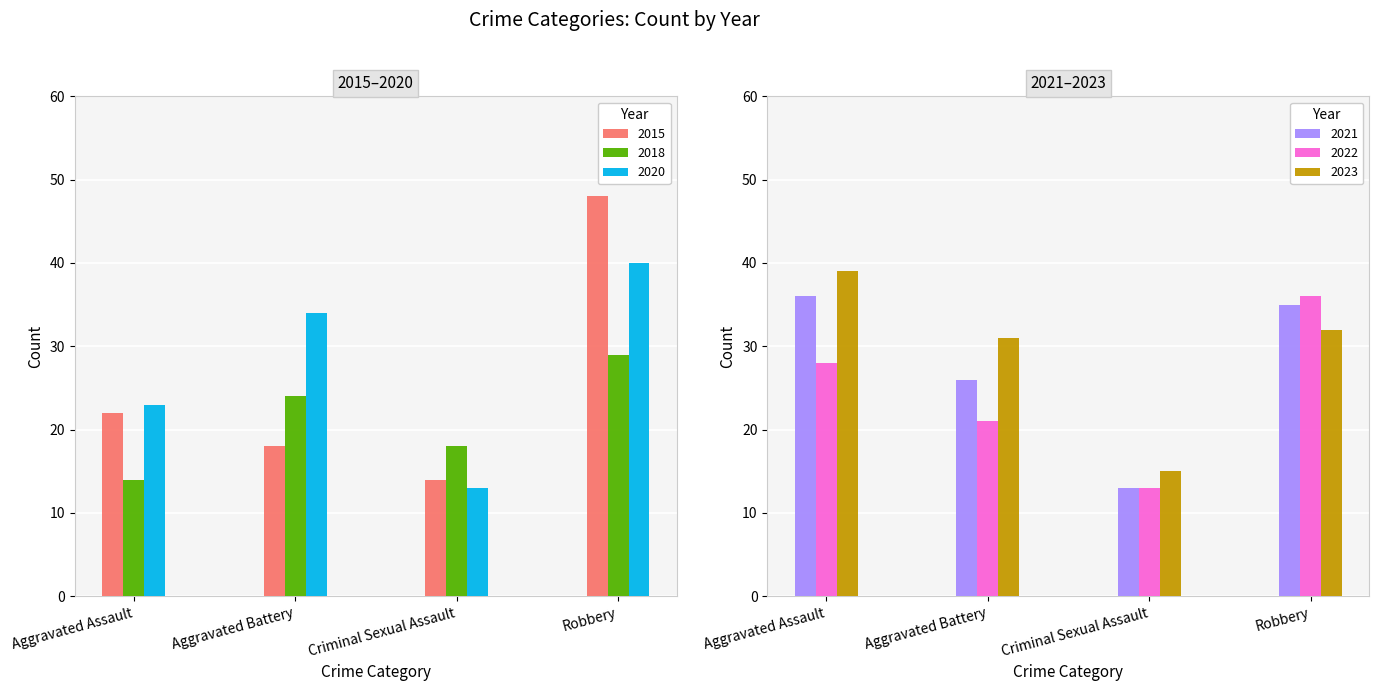

Reading right to left, what are all the values shown in this chart?

2015: 48	14	18	22
2018: 29	18	24	14
2020: 40	13	34	23
2021: 35	13	26	36
2022: 36	13	21	28
2023: 32	15	31	39